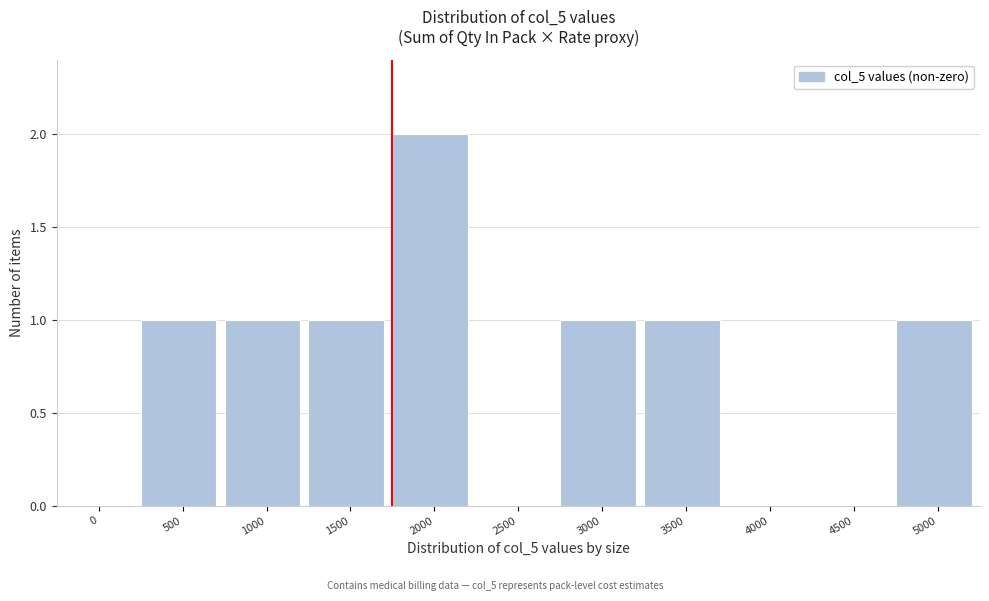

Reading left to right, transcribe all the data shown in this chart.

0=0	500=1	1000=1	1500=1	2000=2	2500=0	3000=1	3500=1	4000=0	4500=0	5000=1